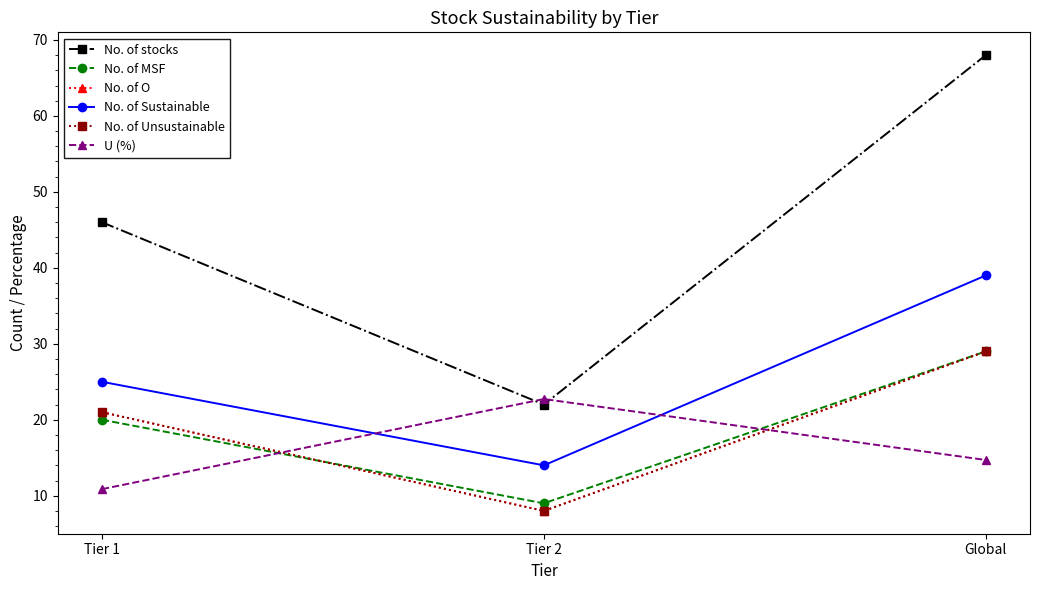

Does the chart have visible grid lines?

No